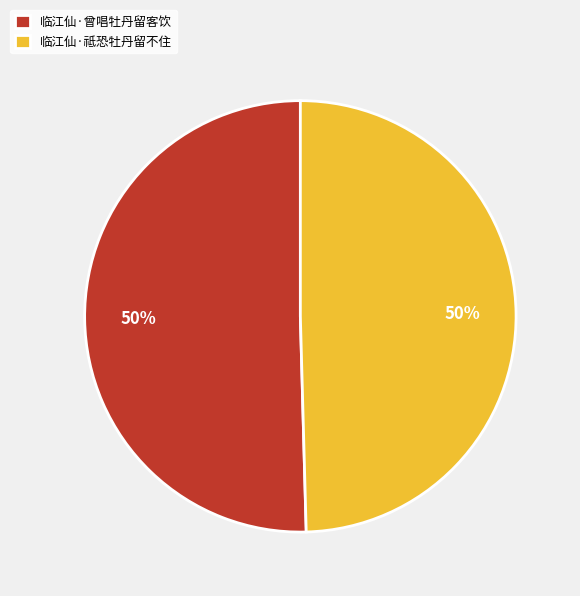

What percentage is the 临江仙·祗恐牡丹留不住 slice, to the nearest percent?

50%